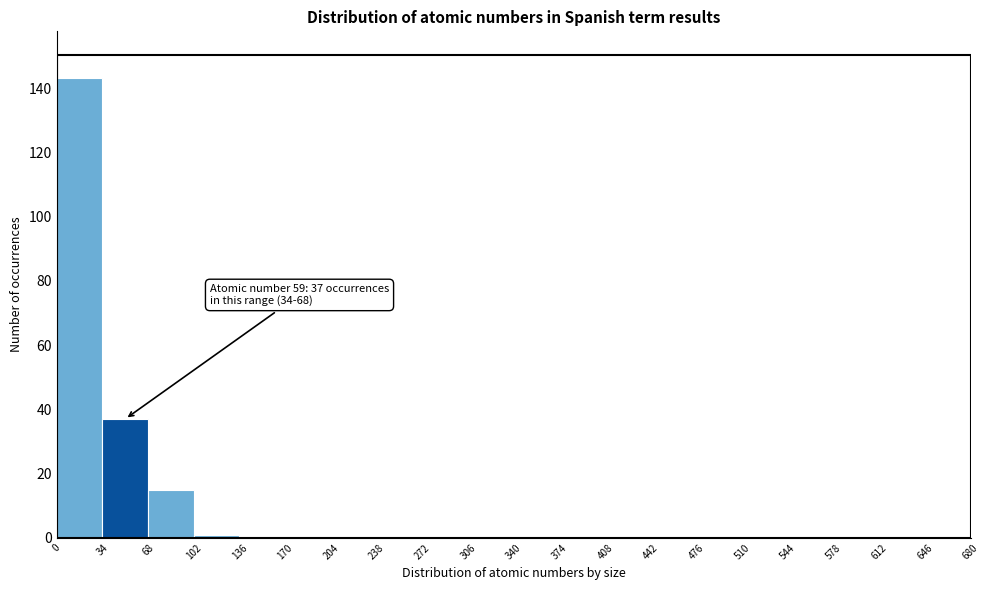

Which range on the x-axis has the tallest bar?

0 to 34